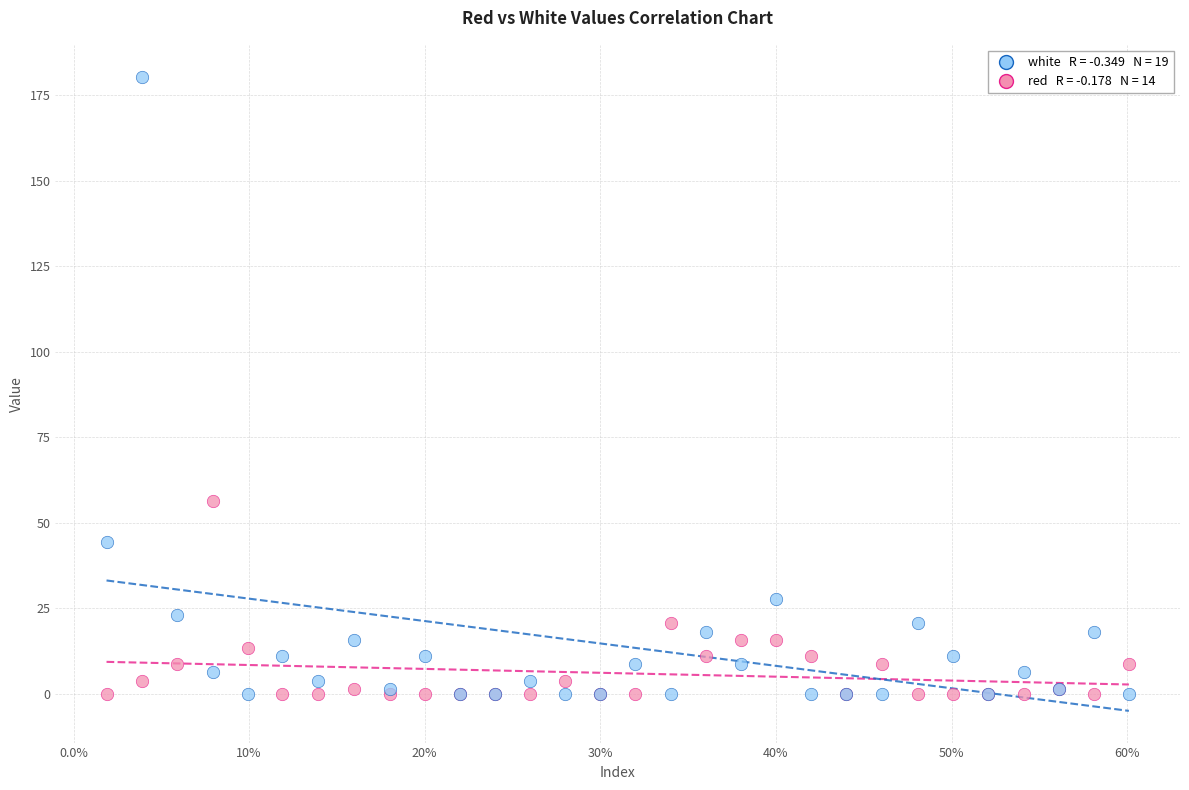

Across all series, what Y value is closest to 90?

56.3